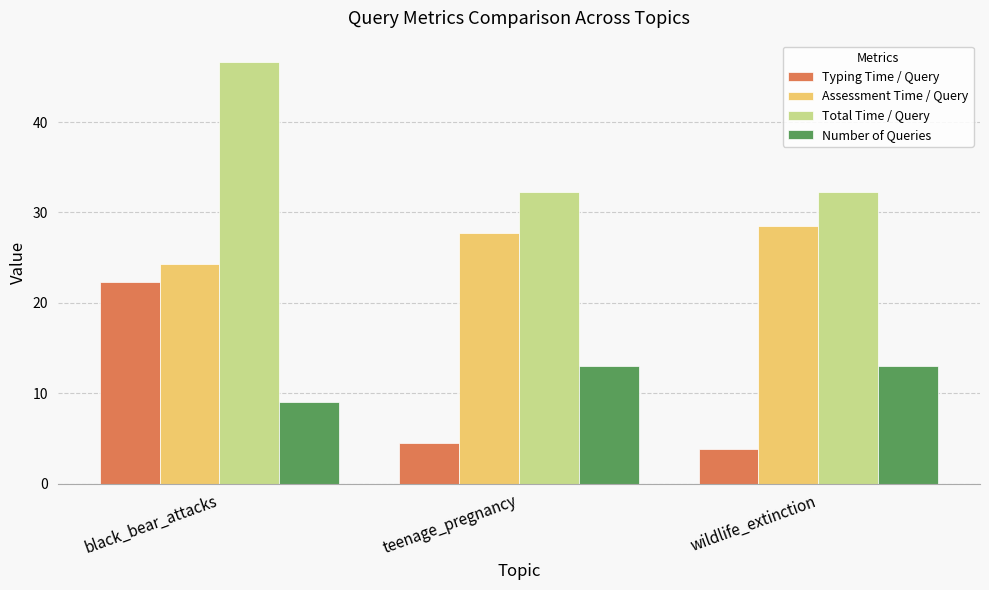

Is it true that Typing Time / Query equals 4.5 at teenage_pregnancy?

True